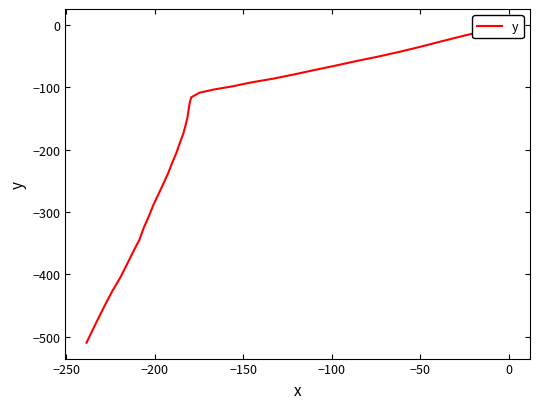

How many data points does each series have?

40